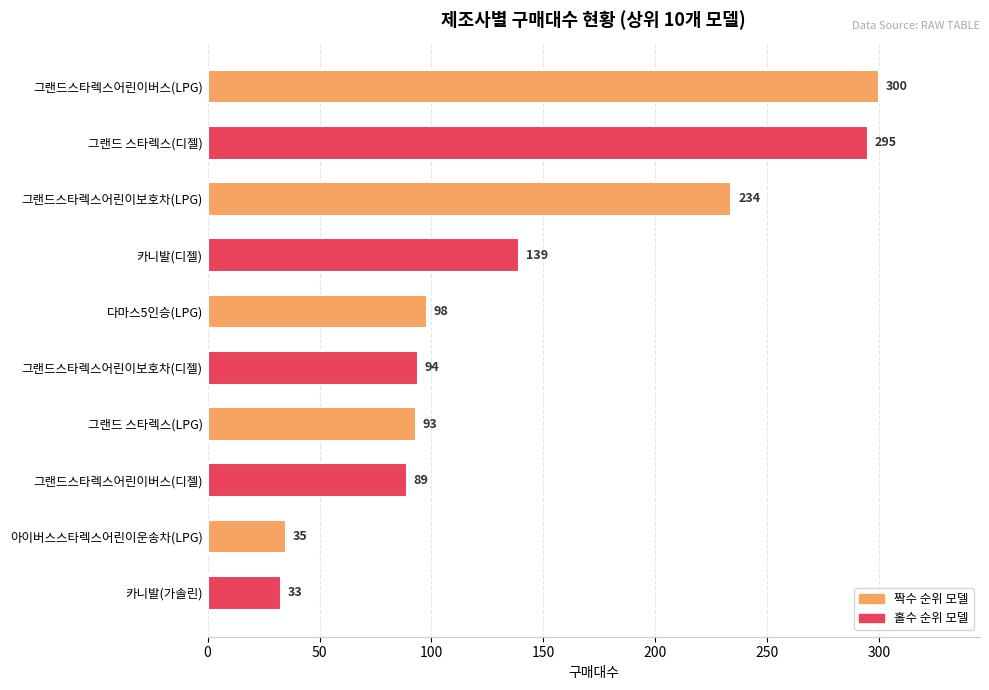

What is the change in value from 그랜드 스타렉스(LPG) to 그랜드스타렉스어린이버스(디젤)?

-4